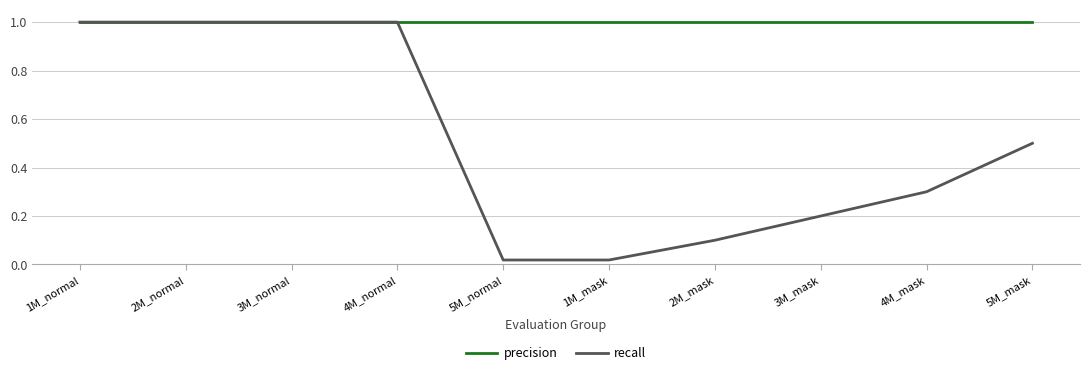

Which series changed the most between 3M_mask and 5M_mask?

recall